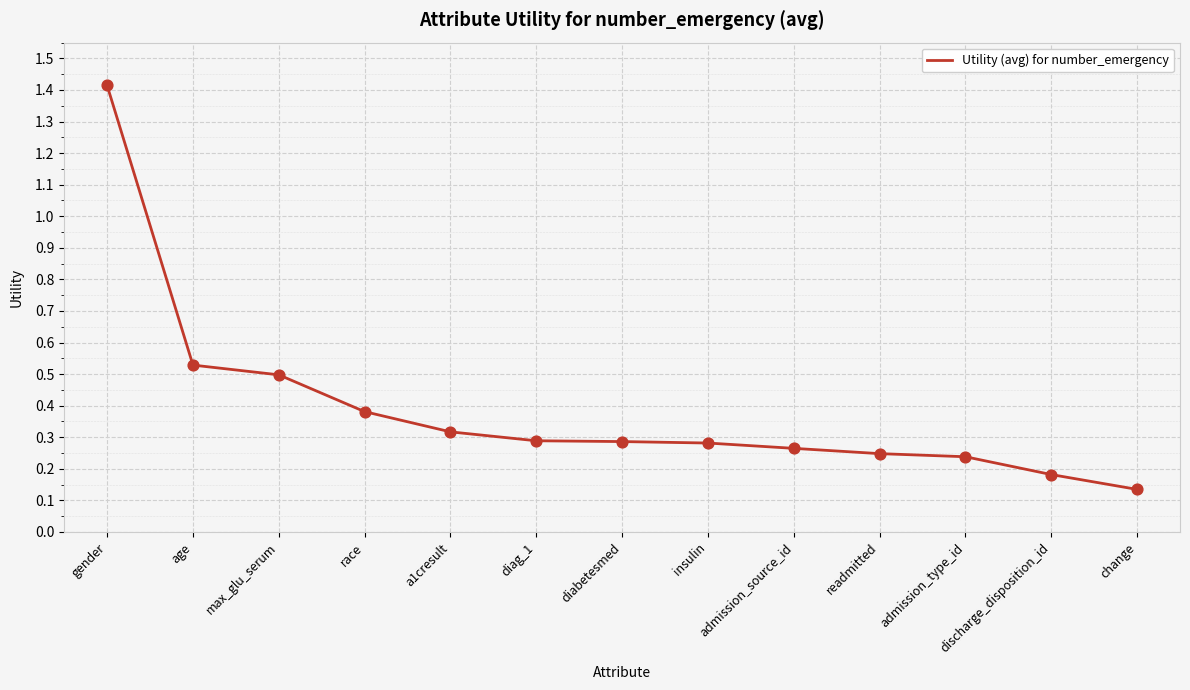

What is the change in value from age to race?

-0.1